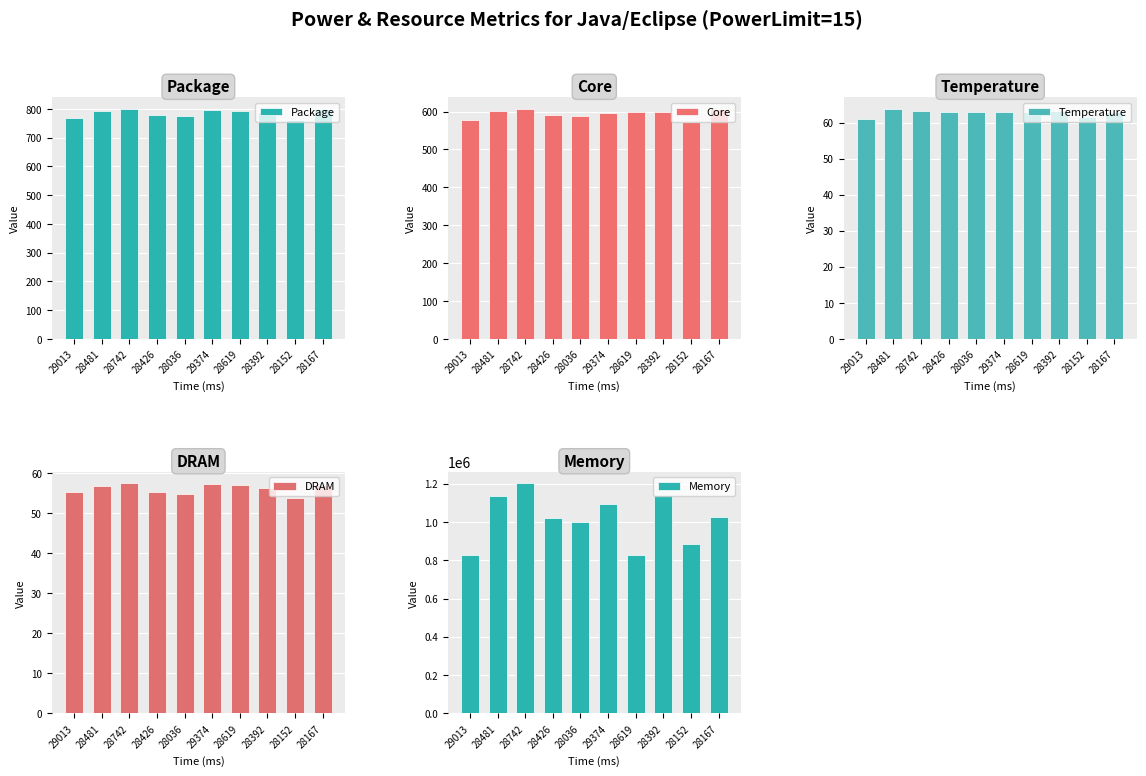

Where does the Package series first go above 792?

28481